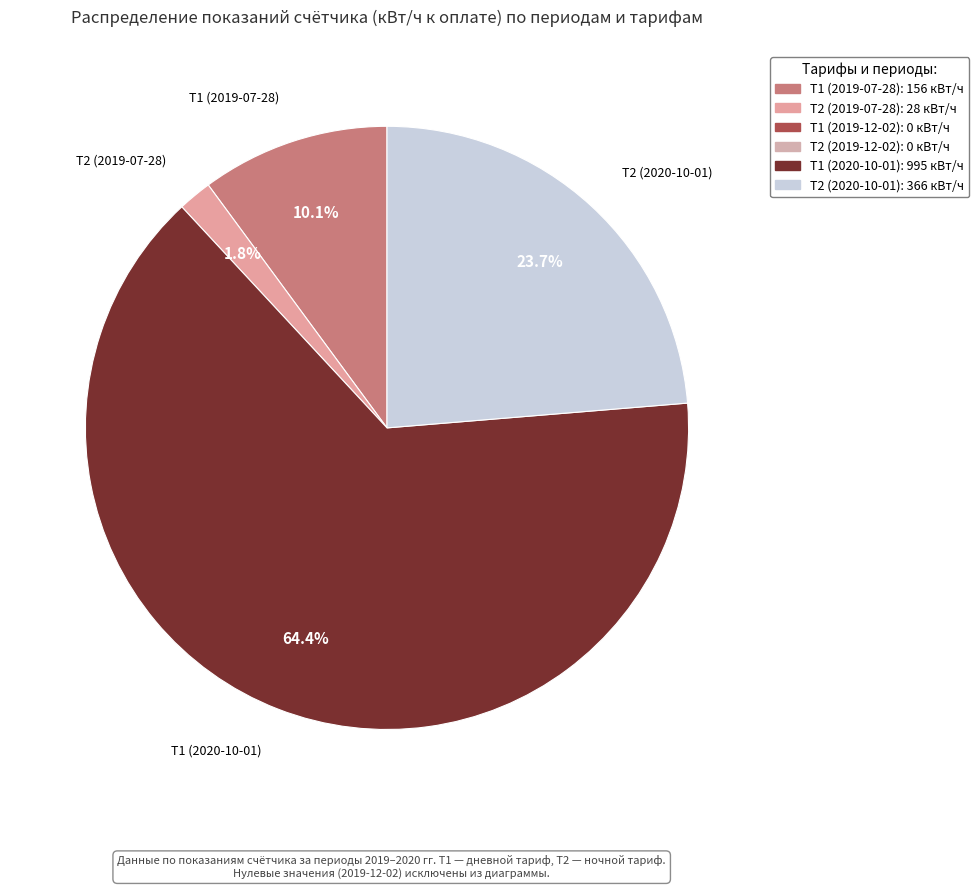

How many segments does this pie chart have?

4